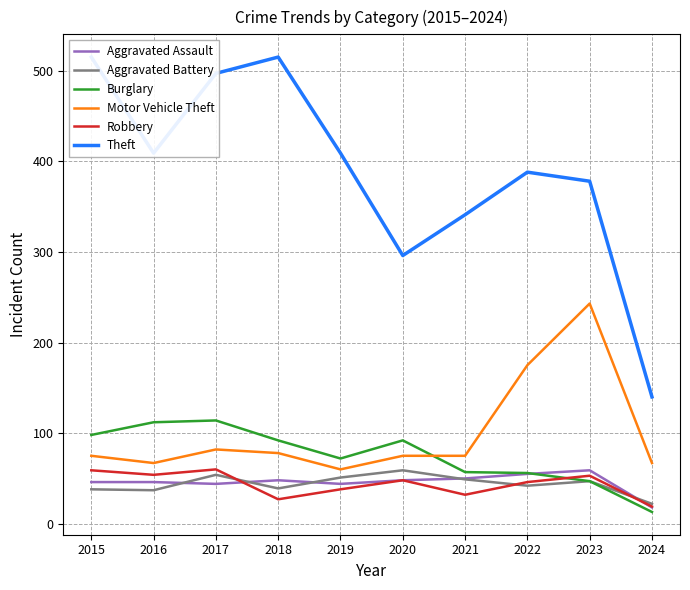

Where is Motor Vehicle Theft nearest to the value 151?

2022